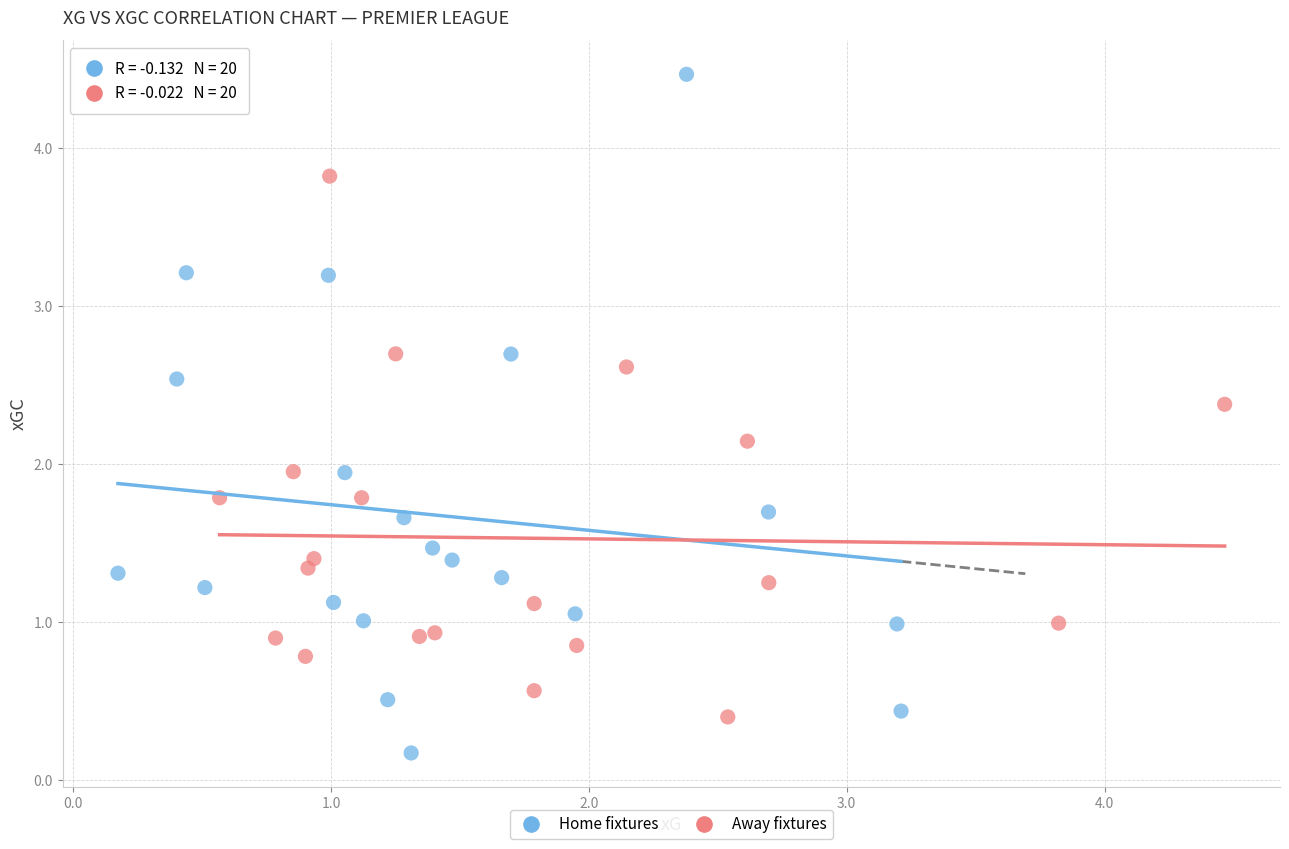

Which series has the largest Y range (max minus min)?

Home fixtures